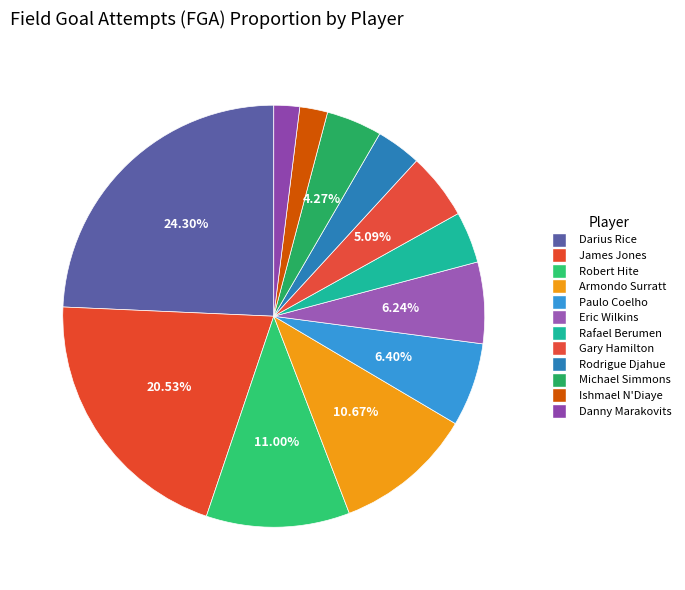

How many segments does this pie chart have?

12